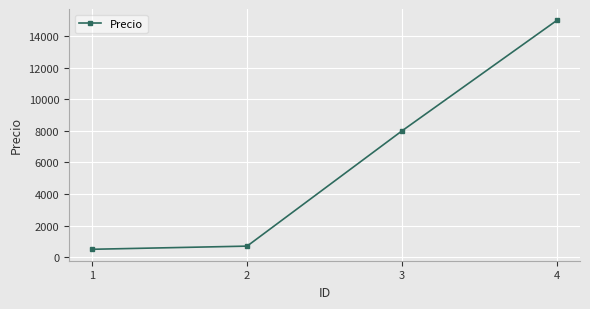

Reading left to right, list all the values displayed in this chart.

1=500	2=700	3=8000	4=15000